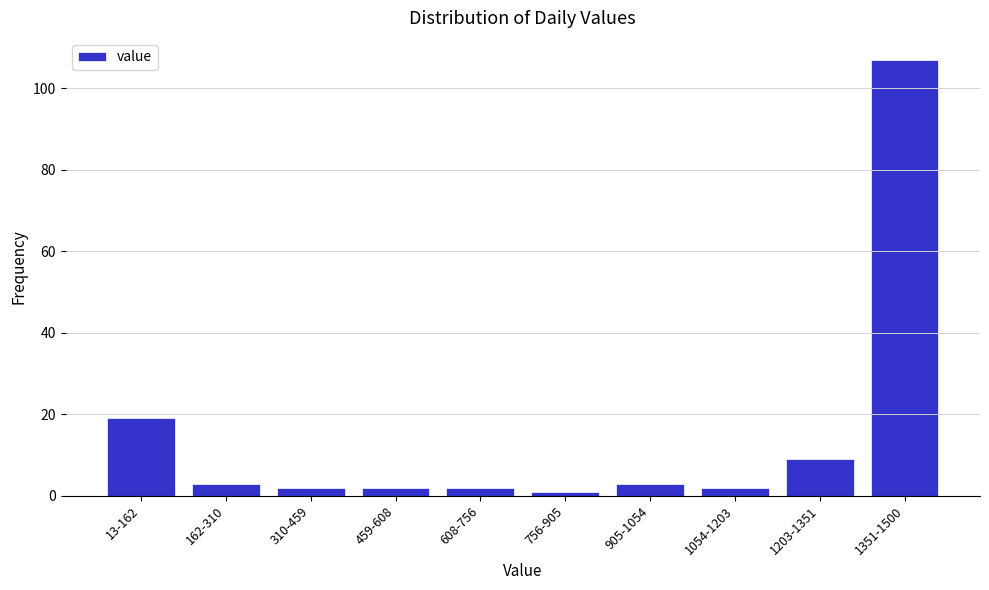

Reading left to right, what are all the values shown in this chart?

19	3	2	2	2	1	3	2	9	107